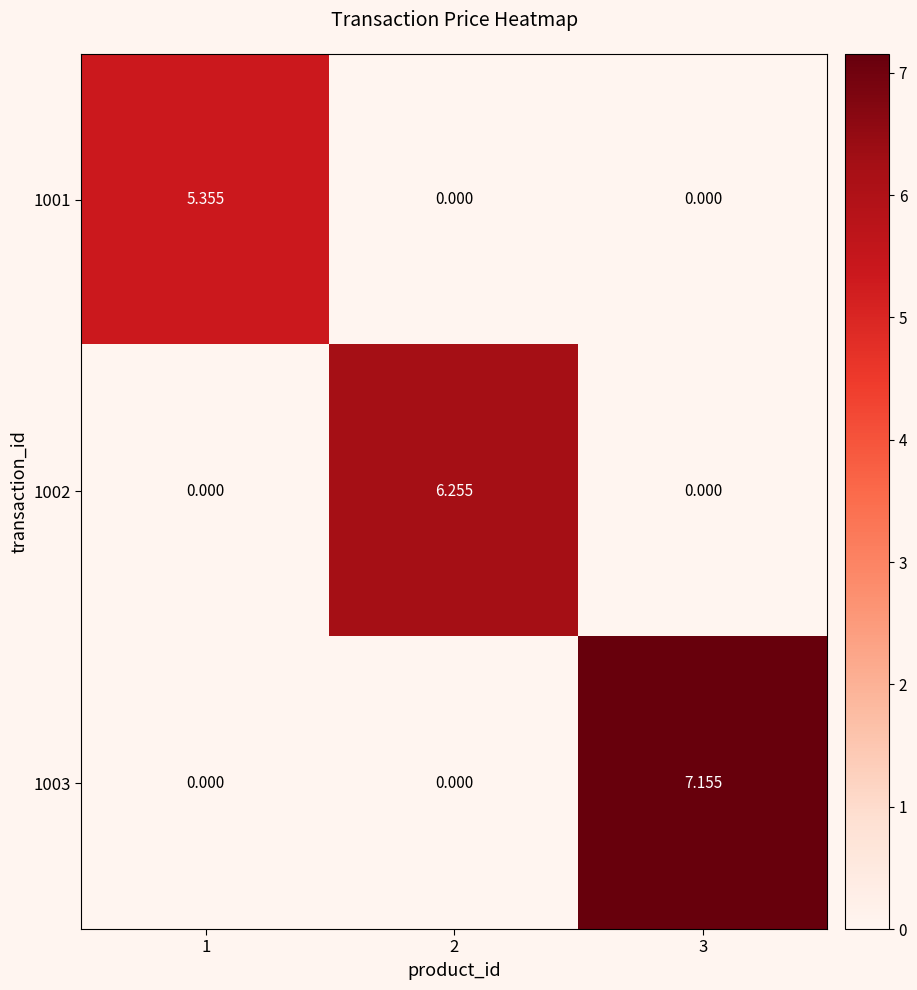

Is the value of 1002 at 2 greater than the value of 1003 at 2?

Yes